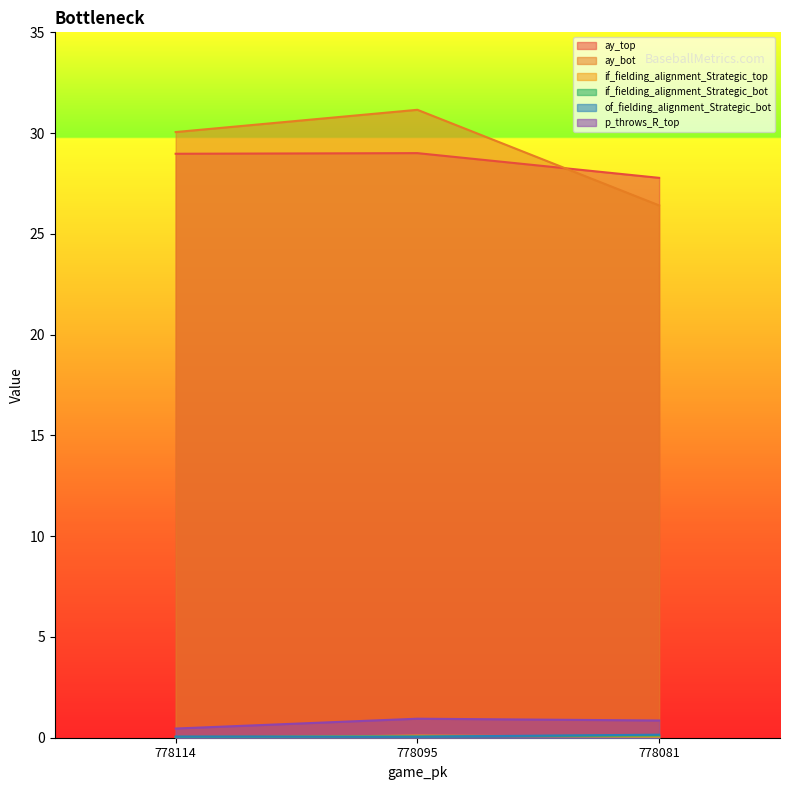

What is the value of the ay_bot point at the 2nd from the left?

31.2